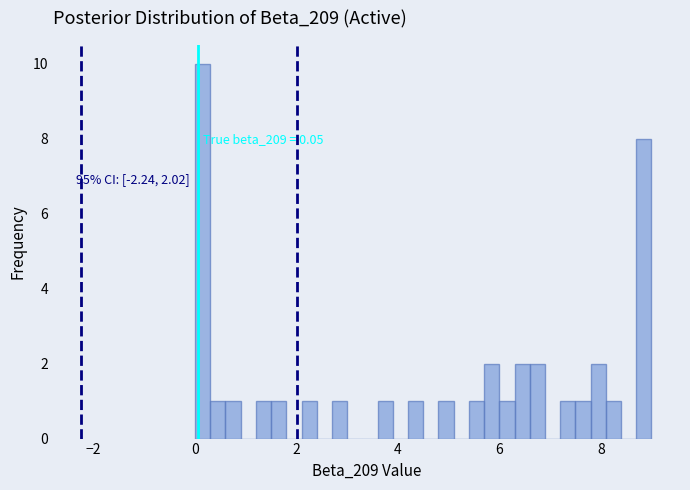

Around what value on the x-axis is the tallest bar? Give the approximate position of its centre, as read against the axis.

0.2